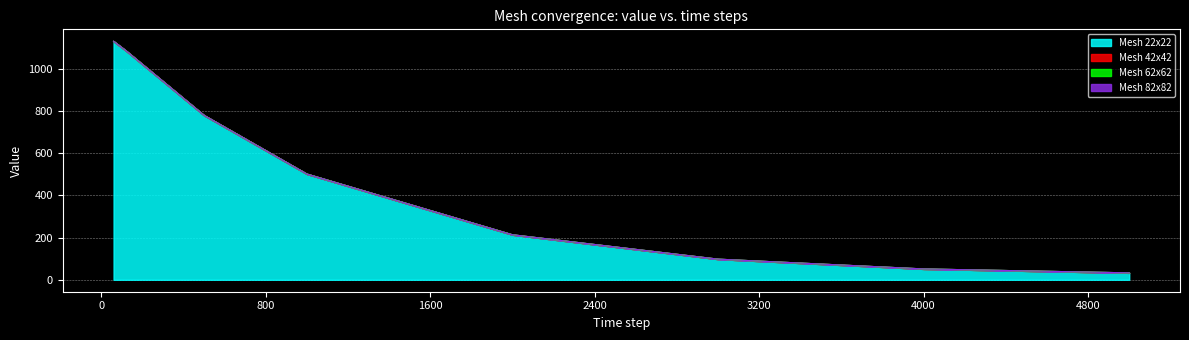

Which has a higher value, 500 or 3000?

500